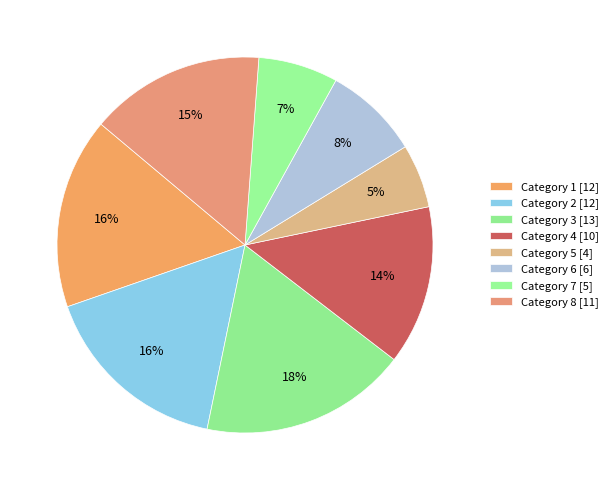

Which category has the biggest portion of the pie?

Category 3 [13]